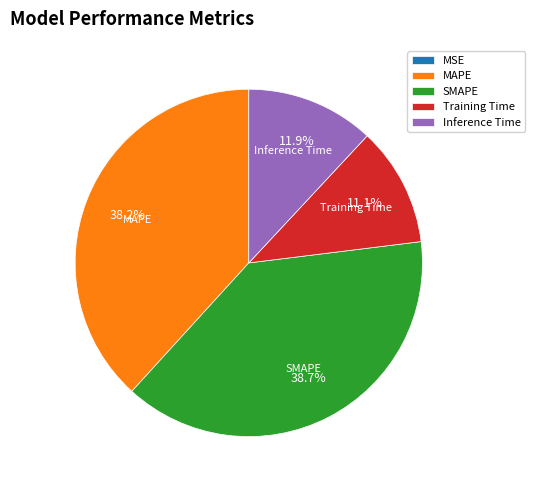

Does any single category account for the majority?

No